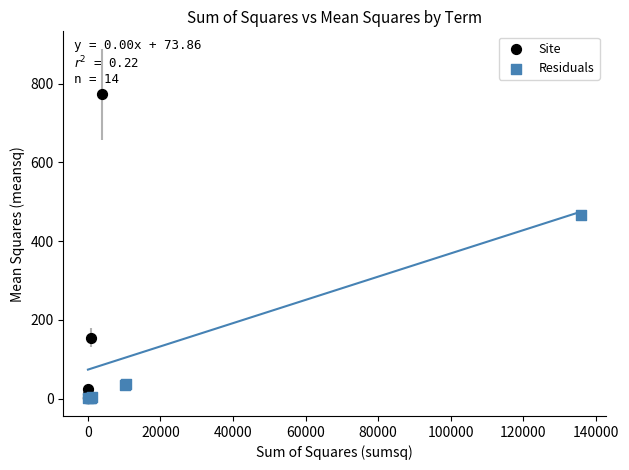

Which series has the widest spread of Y values?

Site